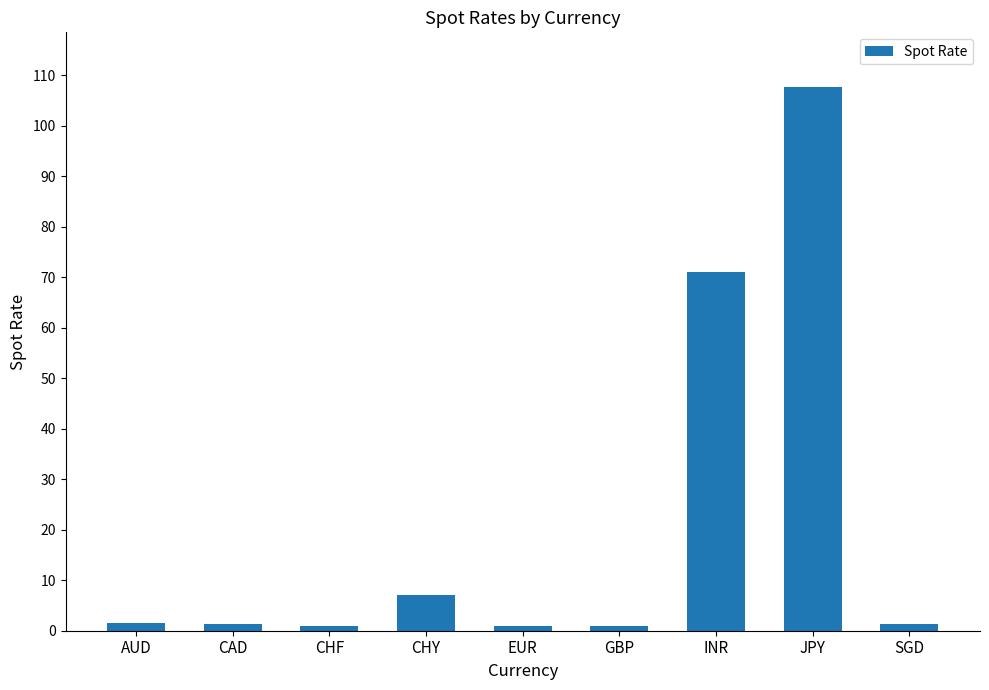

What is the label of the 5th bar from the left?

EUR